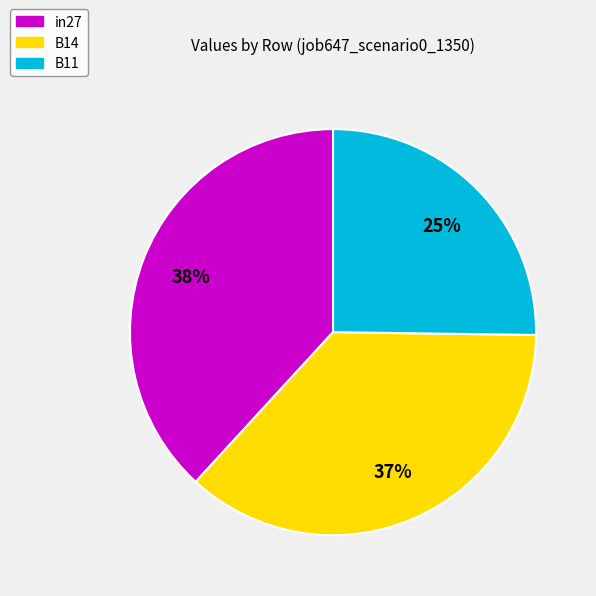

True or false: B14 accounts for 37% of the total.

True